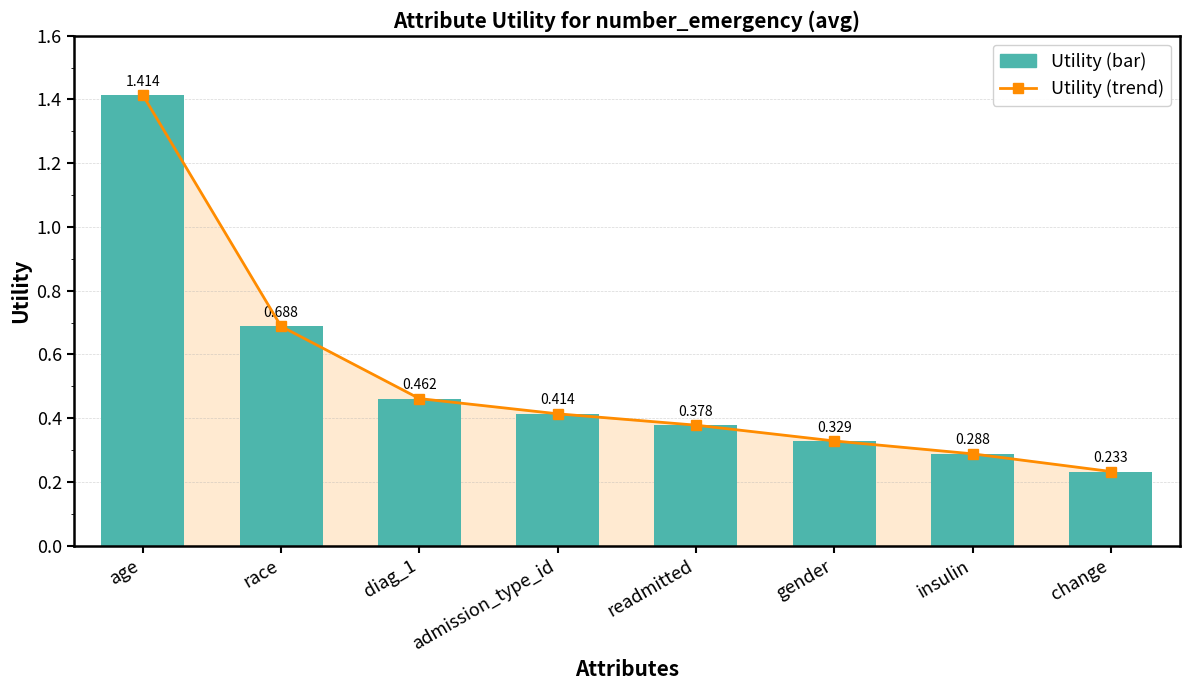

What is the greatest value displayed?

1.4